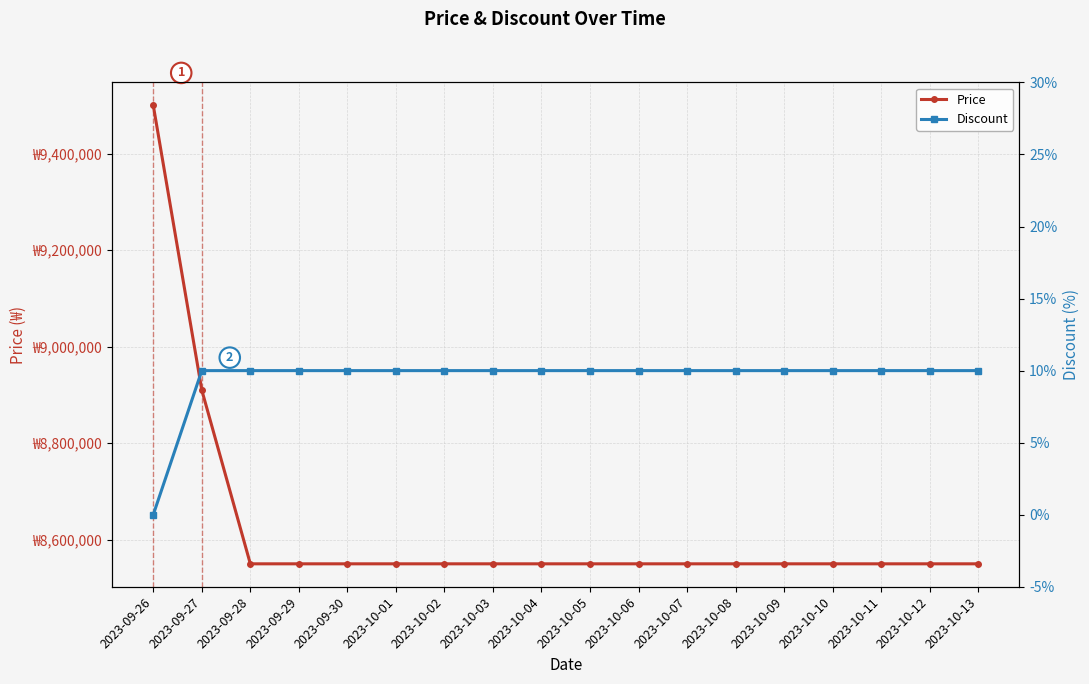

What value does the Discount series have at 2023-10-01?

10